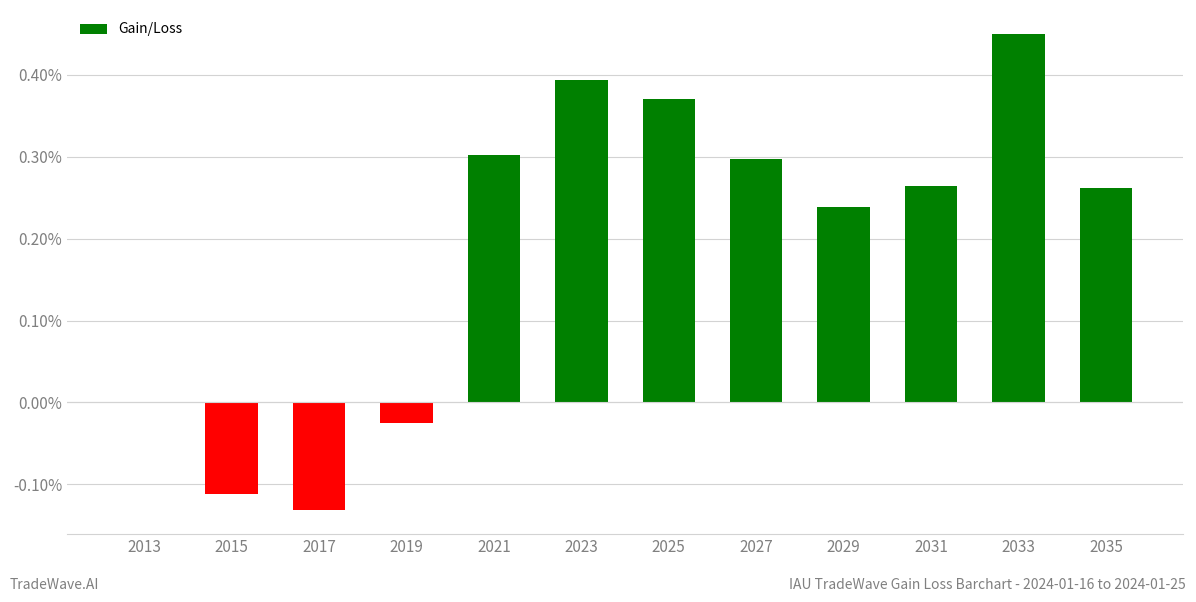

Between 2021 and 2031, which is larger?

2021